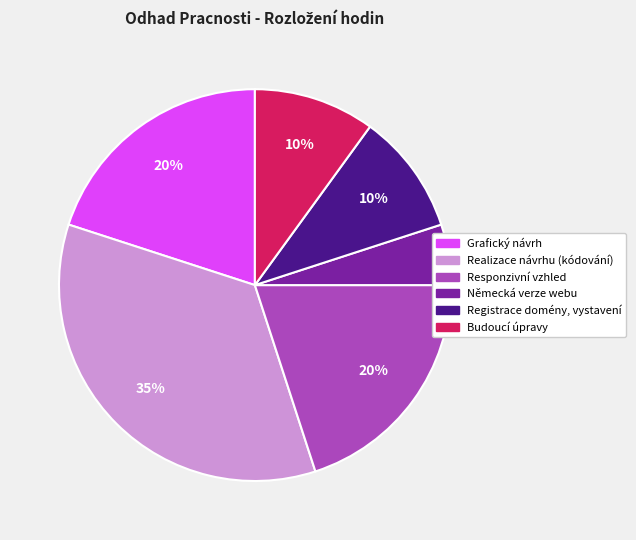

To the nearest percent, what is the difference between the largest and smallest slice percentages?

30%